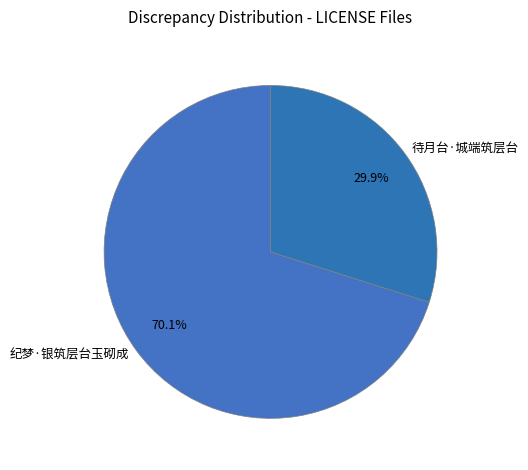

Which category accounts for the majority?

纪梦·银筑层台玉砌成